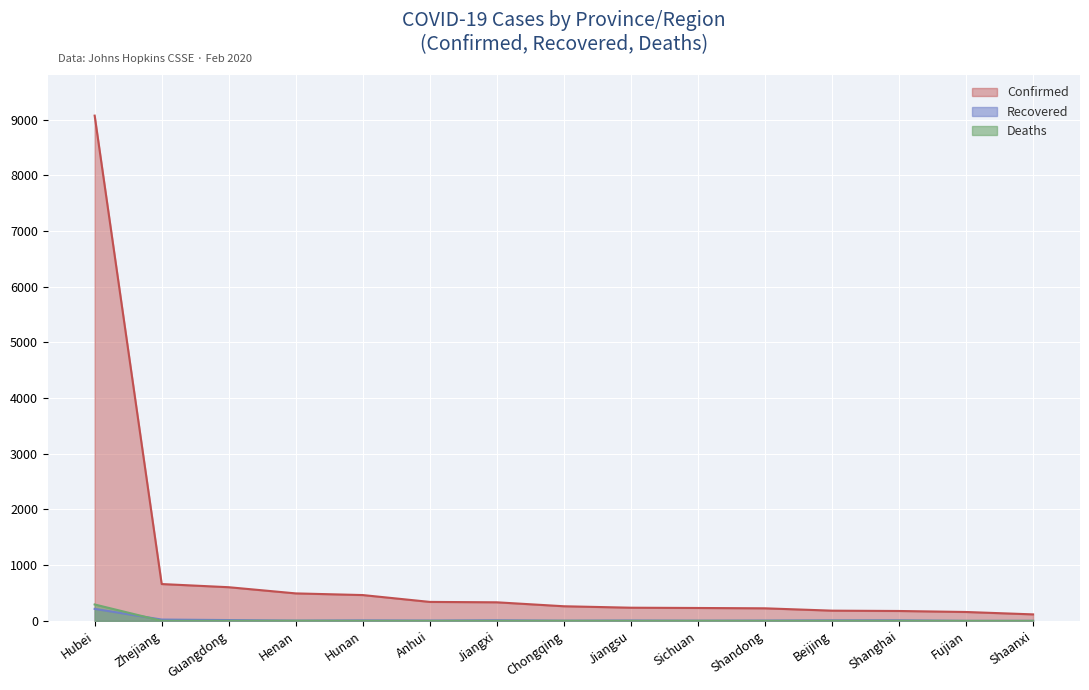

How many values in the Confirmed series exceed 262?

7